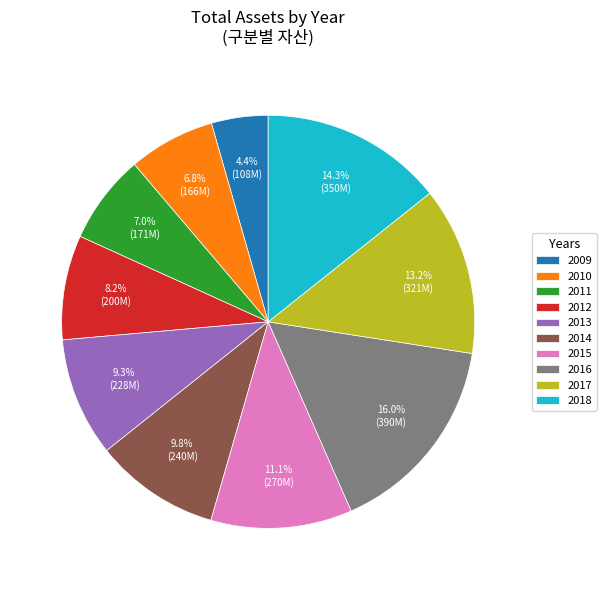

How many segments does this pie chart have?

10